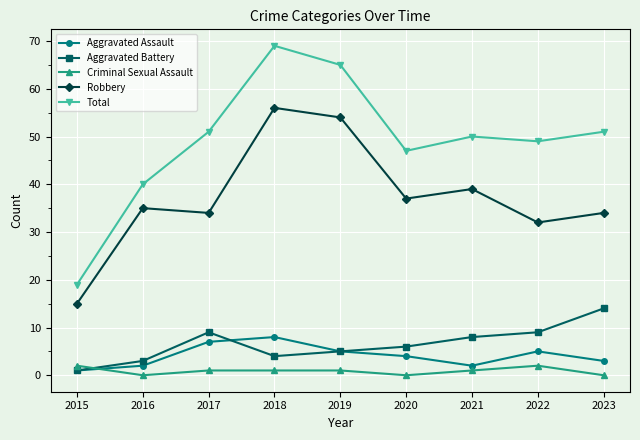

How many categories are shown in the chart?

9